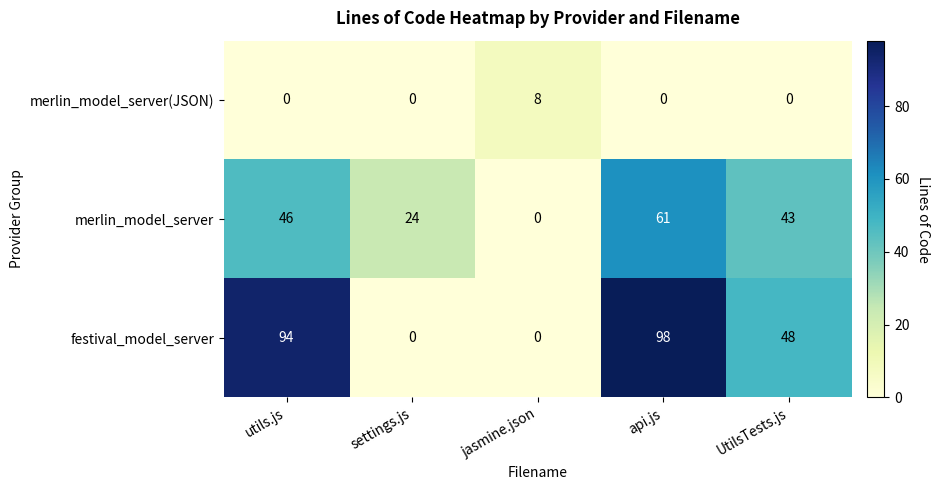

List the labels in order of merlin_model_server value, smallest first.

jasmine.json, settings.js, UtilsTests.js, utils.js, api.js